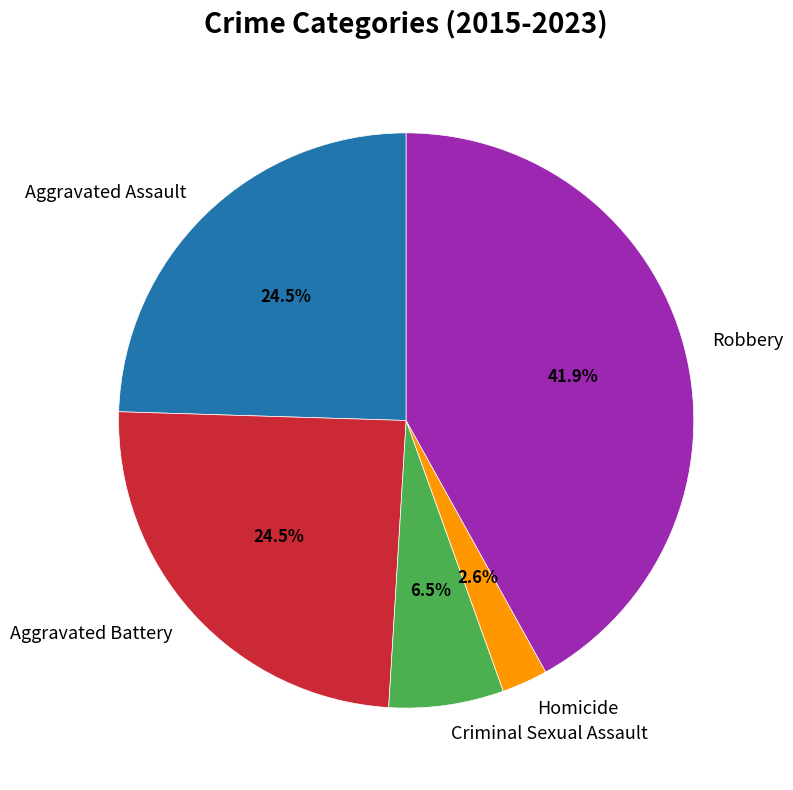

Count the number of slices in the pie.

5